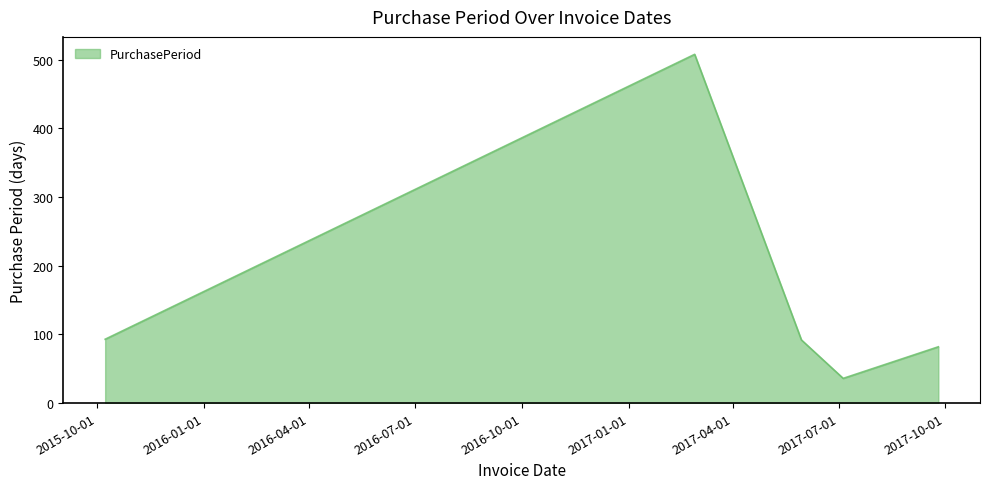

How many interior local valleys (lower than both neighbors) does the data have?

1